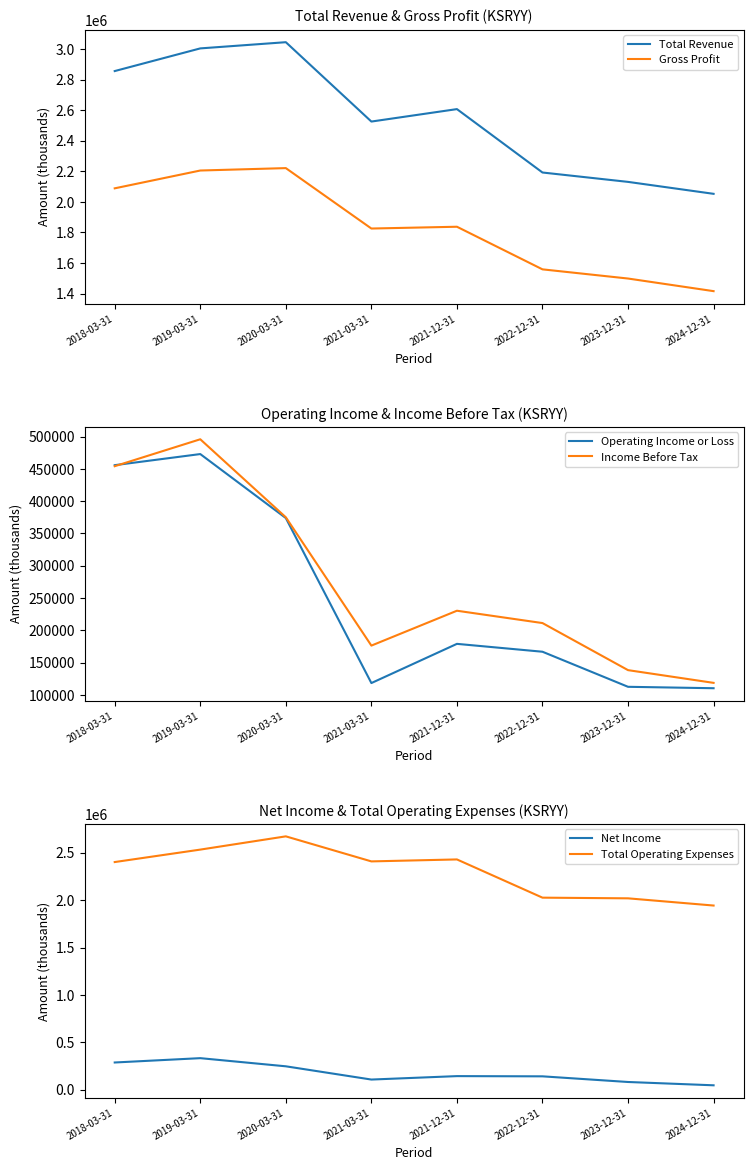

Which series has the widest spread of values?

Total Revenue